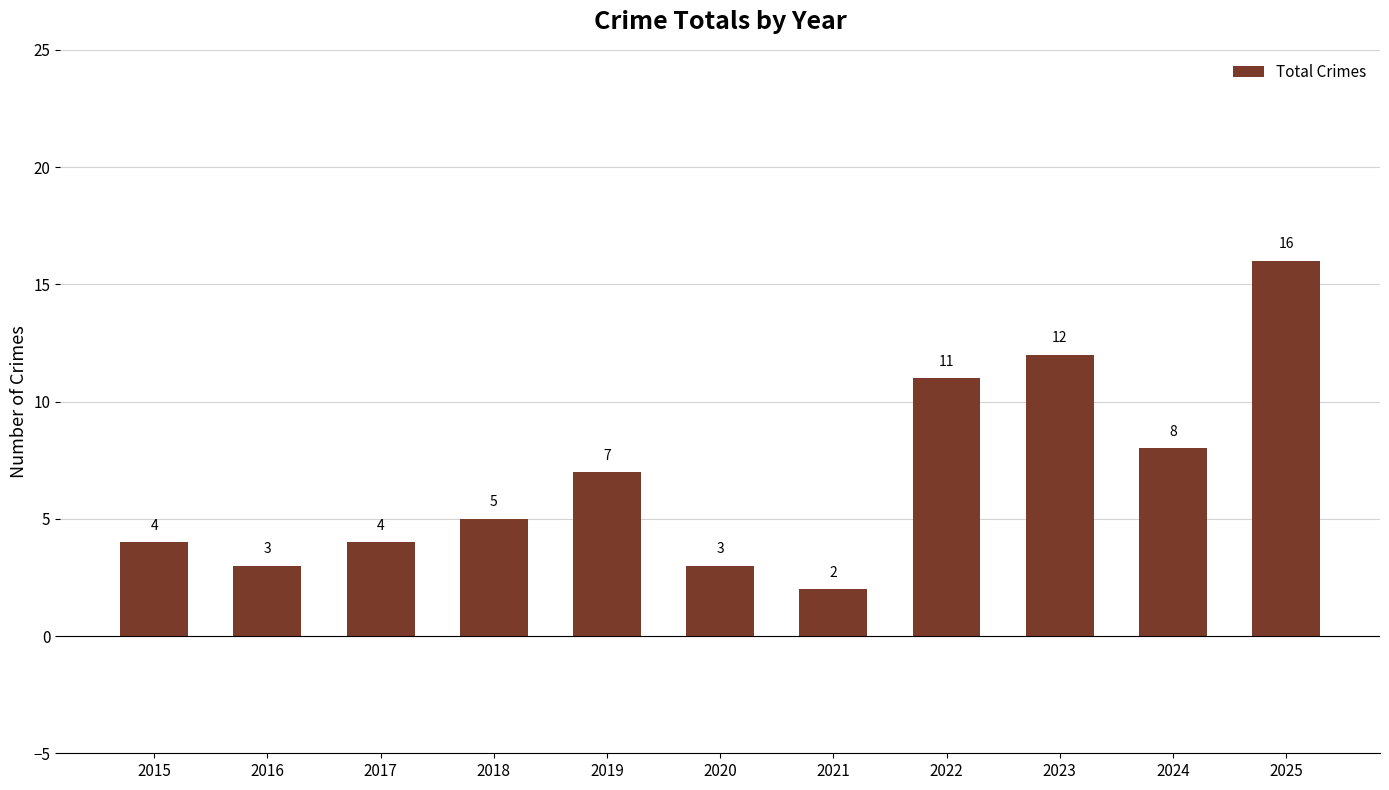

How many distinct data groups are displayed?

1